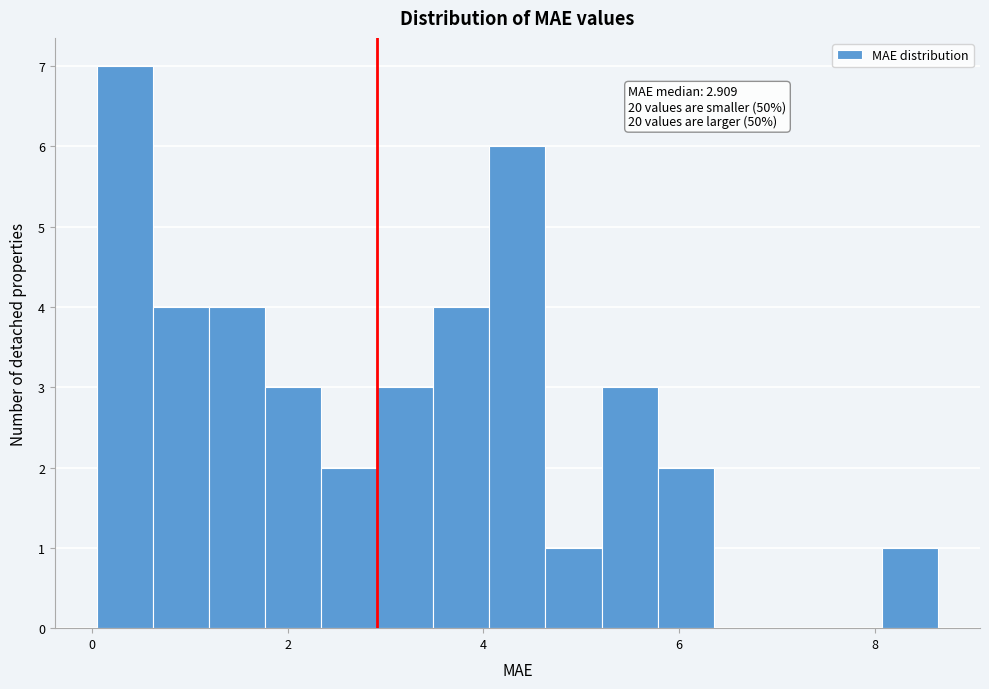

Read against the x-axis, roughly where is the centre of the tallest bar?

0.4